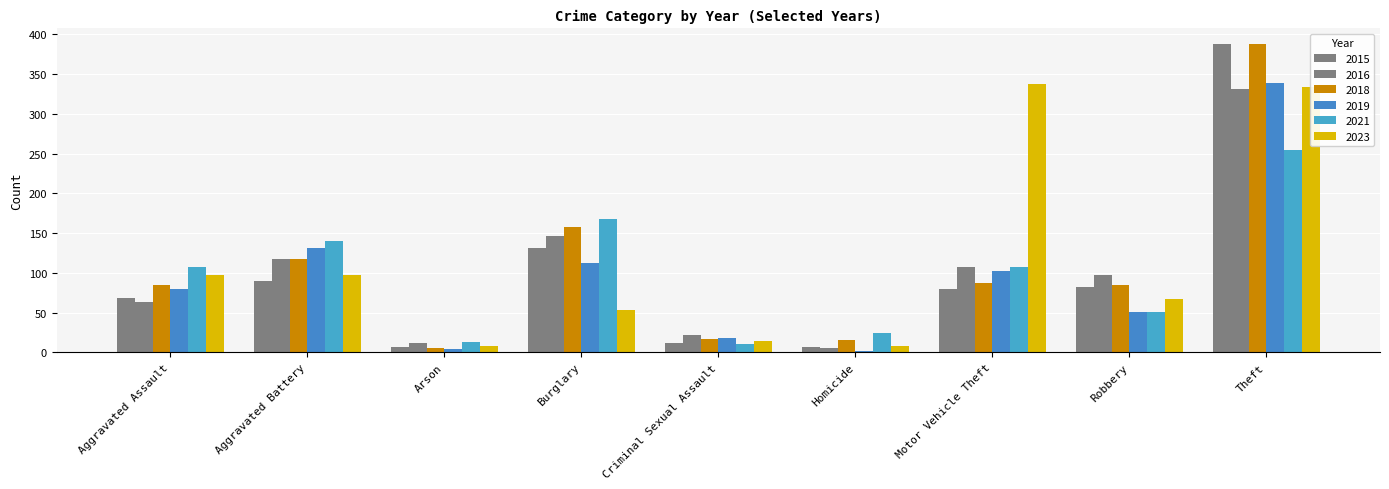

List the labels in order of 2018 value, largest first.

Theft, Burglary, Aggravated Battery, Motor Vehicle Theft, Aggravated Assault, Robbery, Criminal Sexual Assault, Homicide, Arson